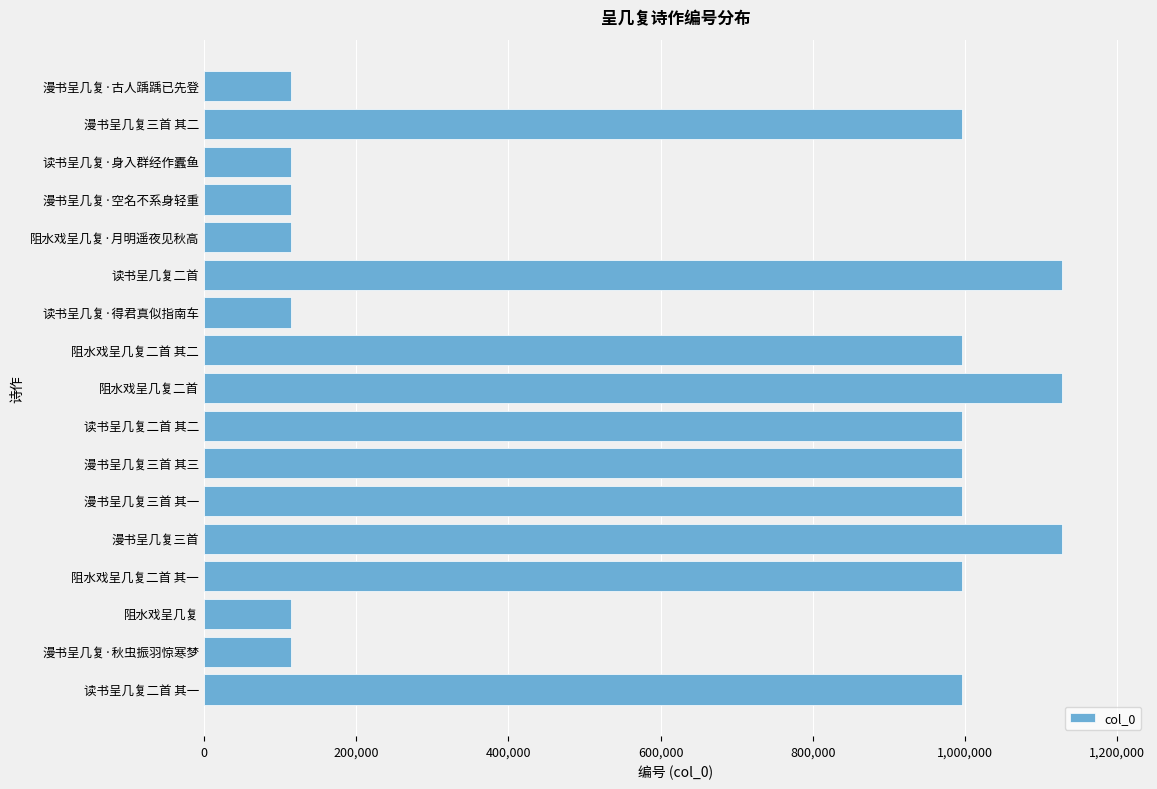

The value at 读书呈几复二首 其一 is 232764. True or false?

False